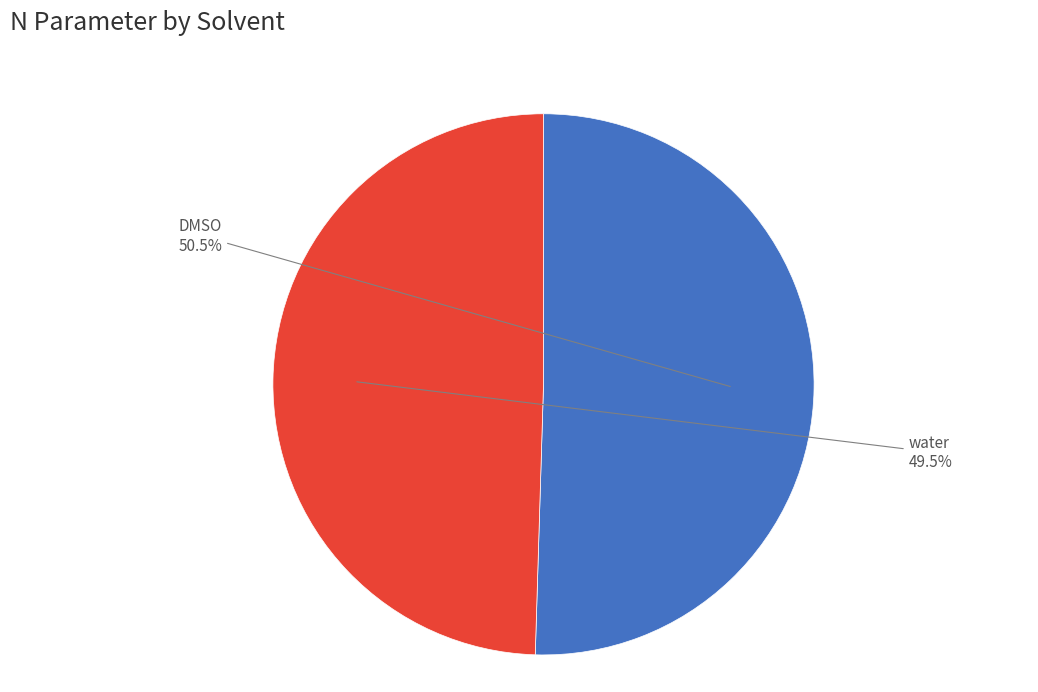

What is the smallest slice in the pie chart?

water